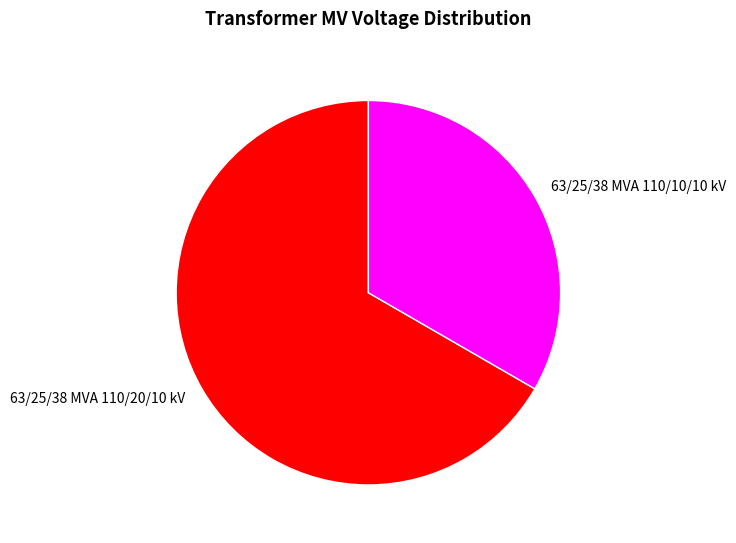

Rank the categories by value from lowest to highest.

63/25/38 MVA 110/10/10 kV, 63/25/38 MVA 110/20/10 kV